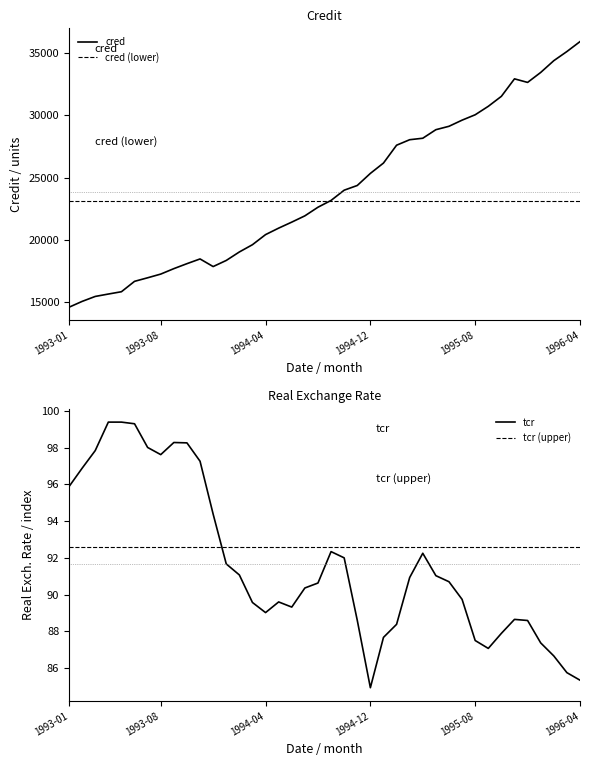

What are all the series names shown in the legend?

cred, cred (lower), tcr, tcr (upper)